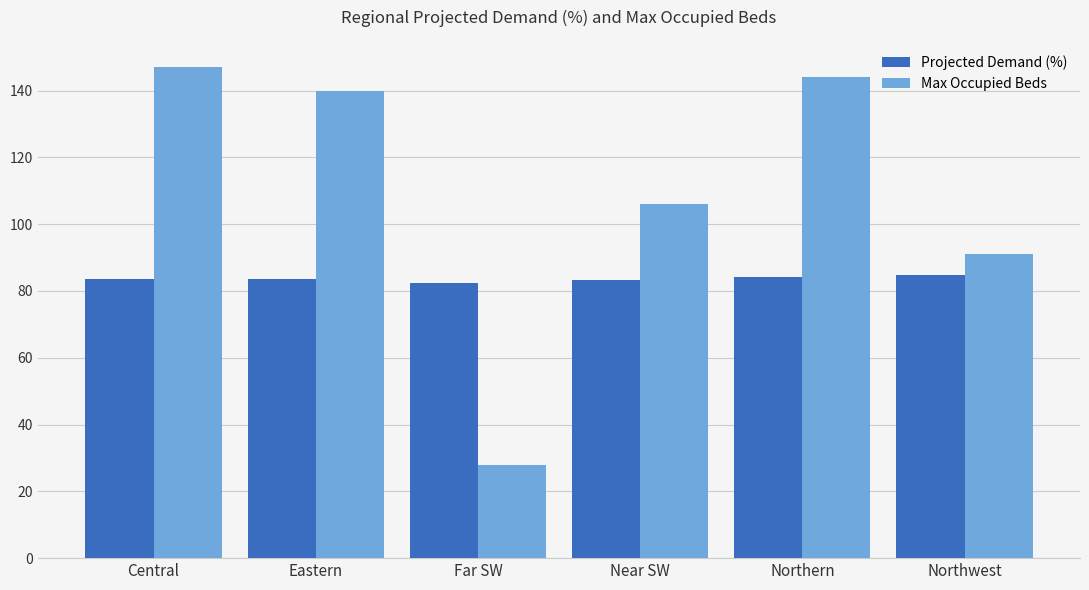

What is the value of the Max Occupied Beds bar at the 5th from the left?

144.0